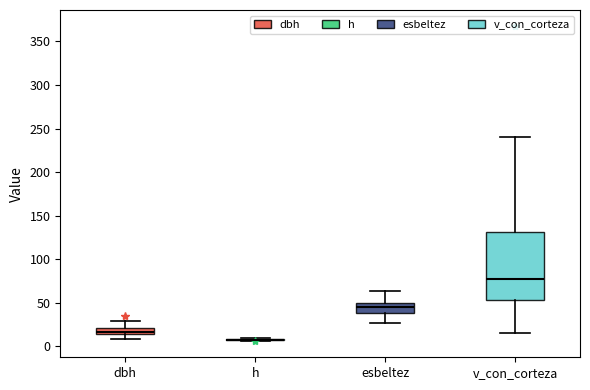

Which box is the tallest, from its lower edge to its upper edge?

v_con_corteza